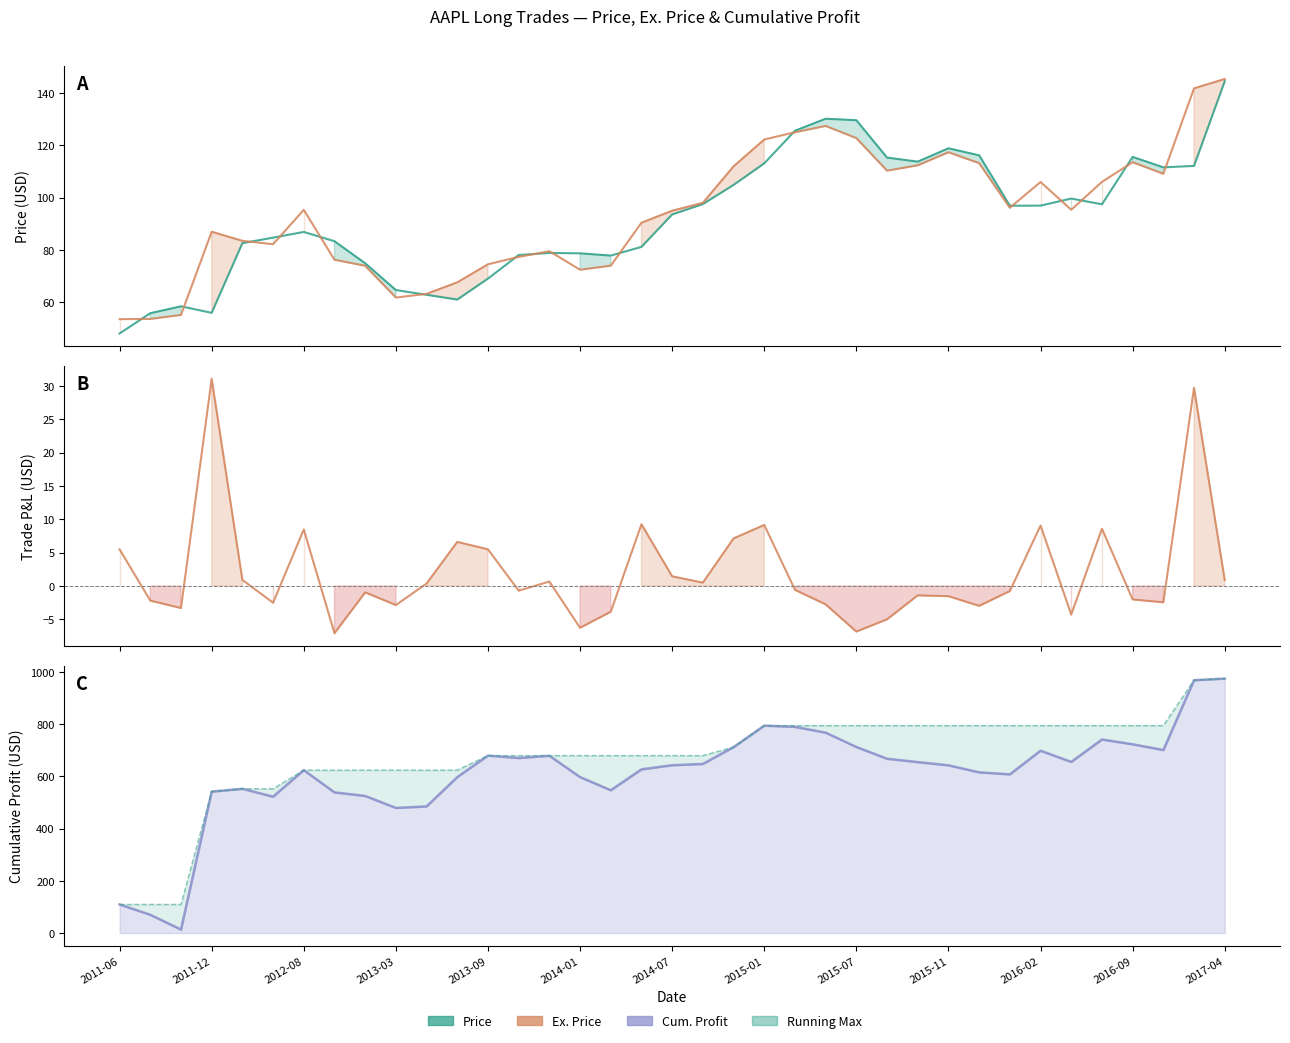

What is the difference between the maximum and minimum values in the Cum. Profit series?

960.7